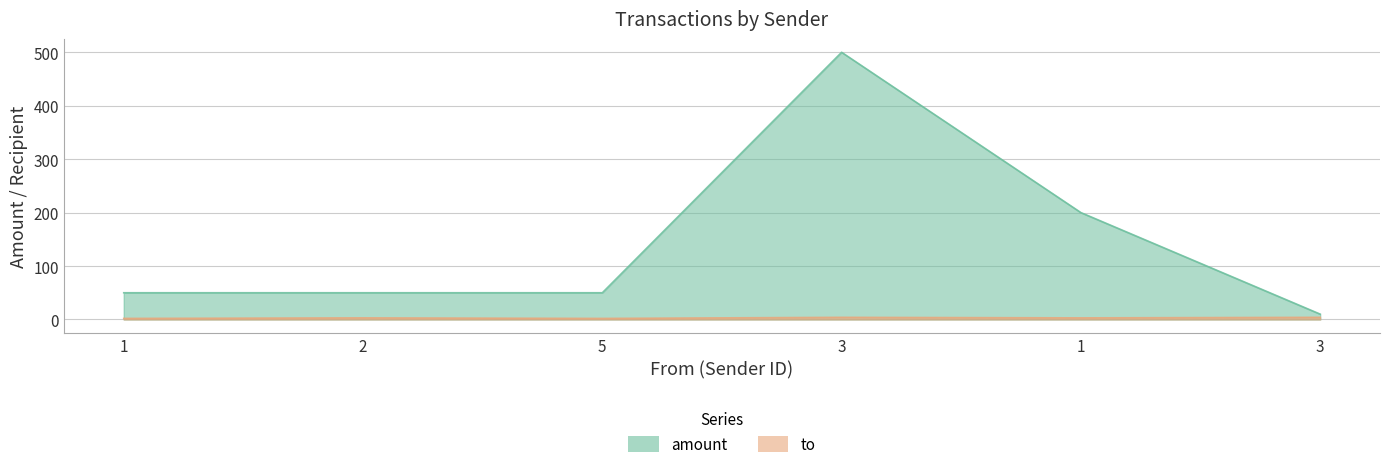

How many lines are shown in the chart?

2